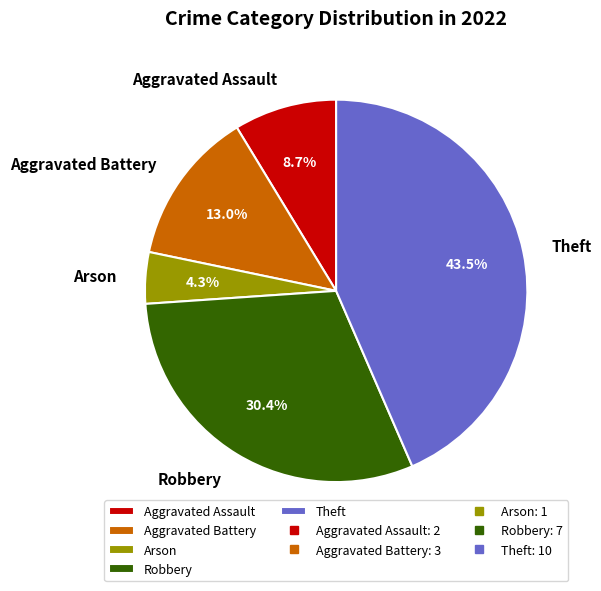

What portion of the pie excludes Aggravated Battery?

87.0%